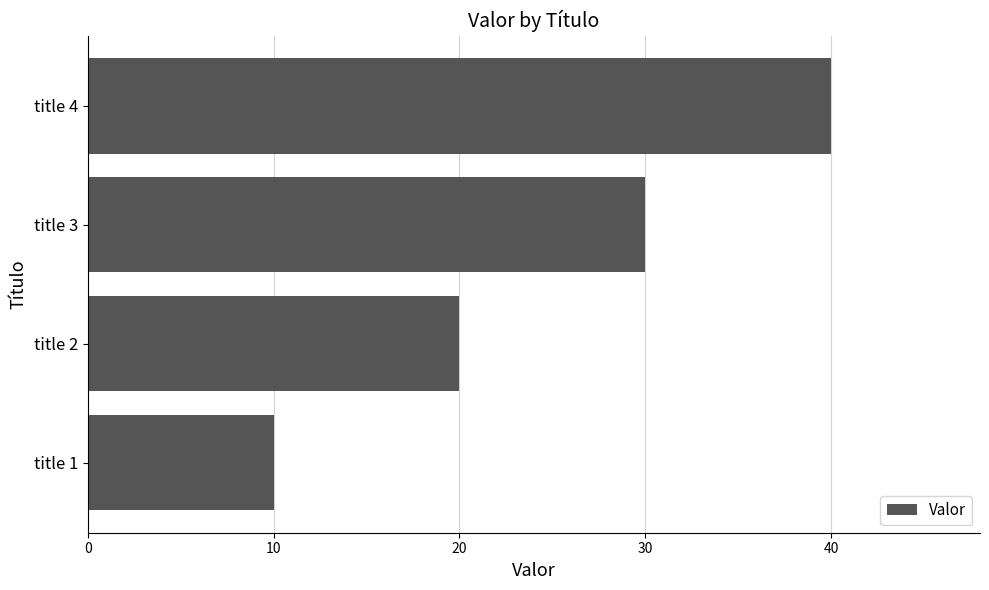

What is the greatest value displayed?

40